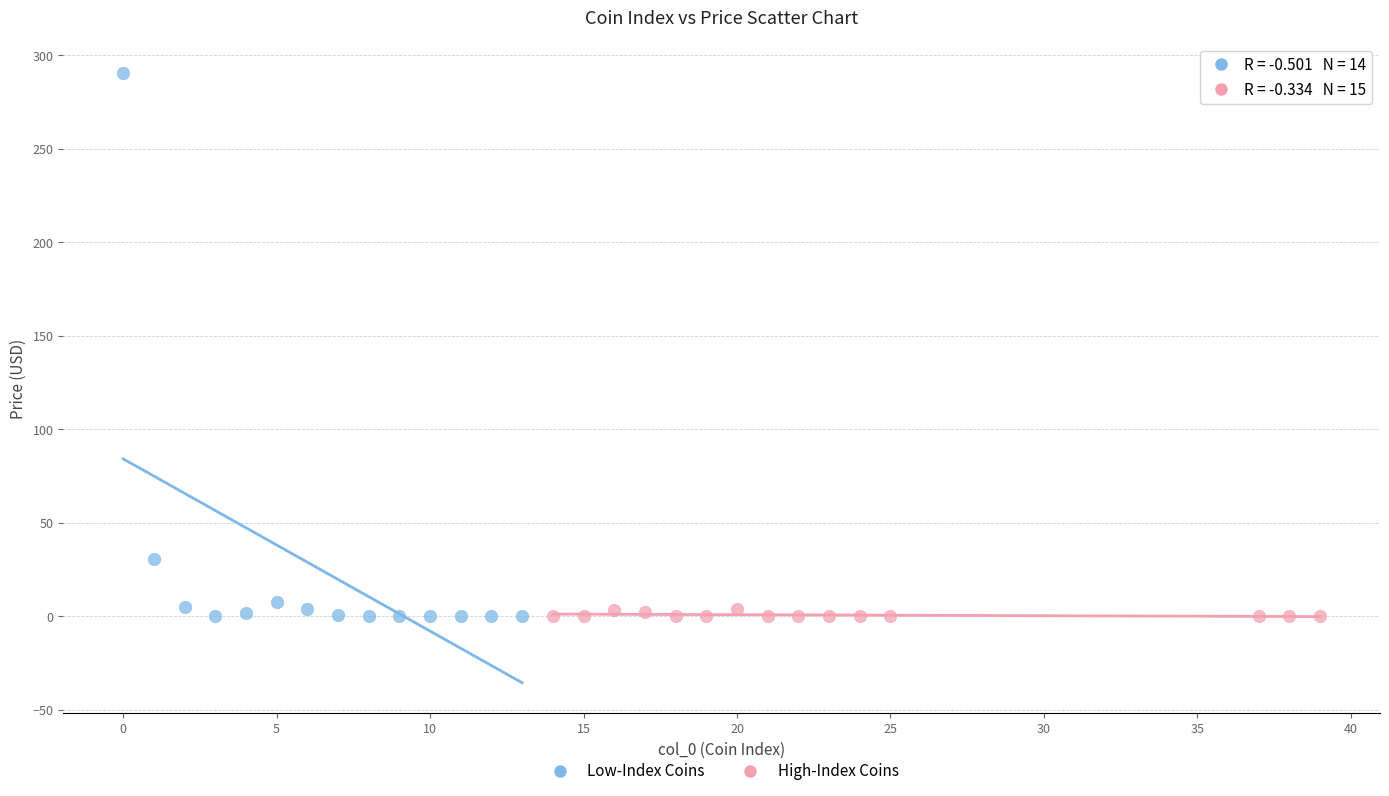

Which series has the widest spread of Y values?

Low-Index Coins